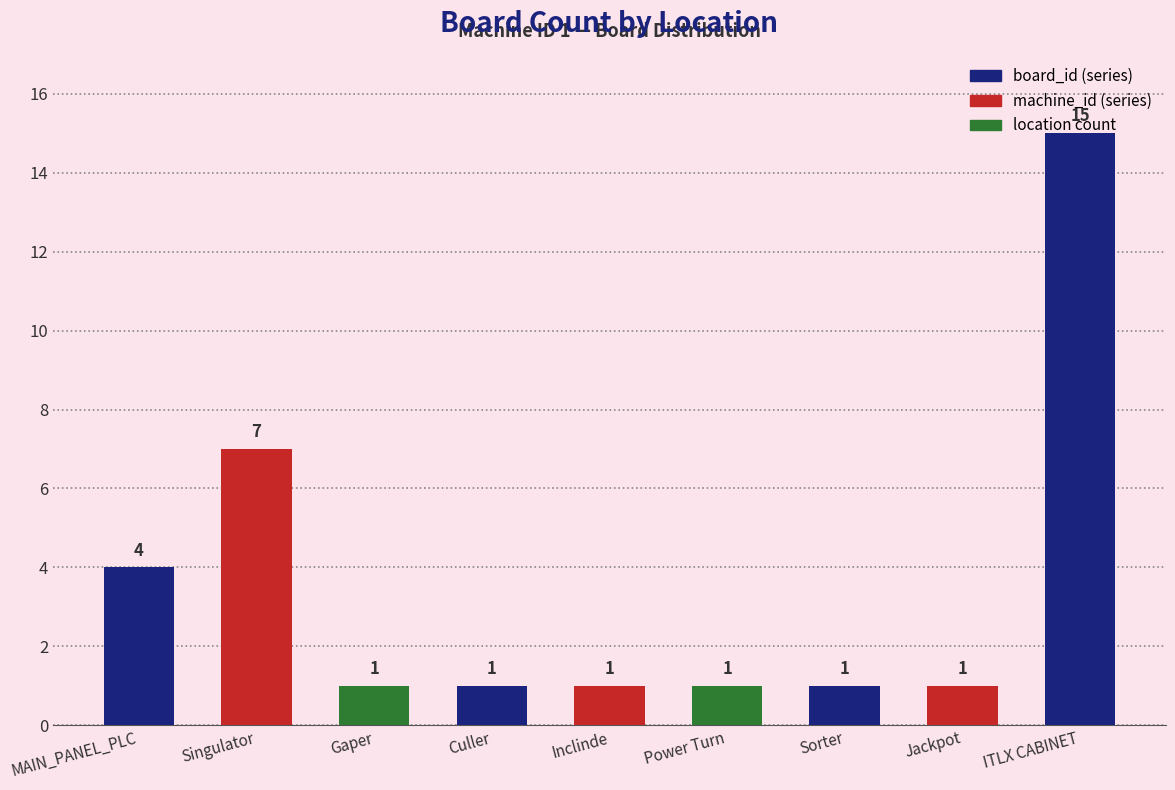

What is the minimum value shown in the chart?

1